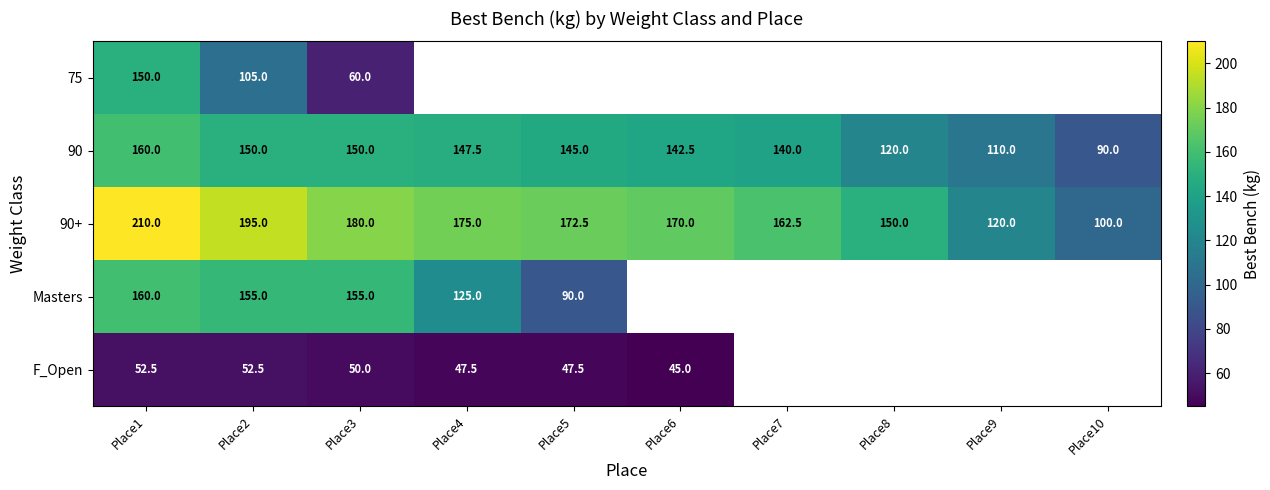

True or false: F_Open has a value of 47.5 at Place4.

True